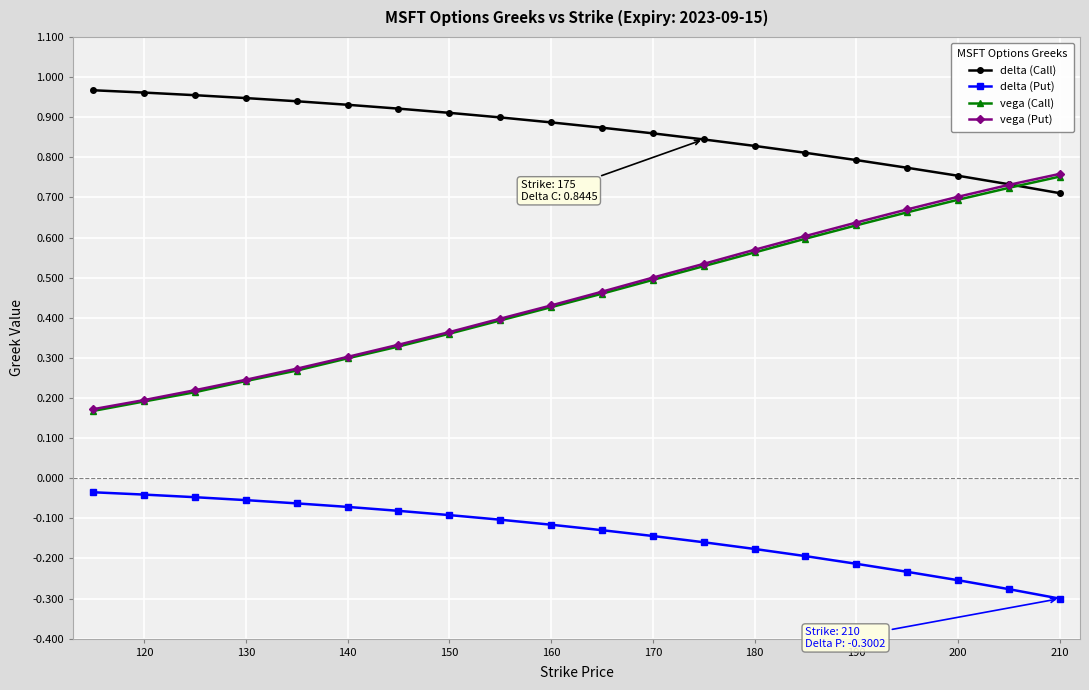

Which series has the widest spread of values?

vega (Put)